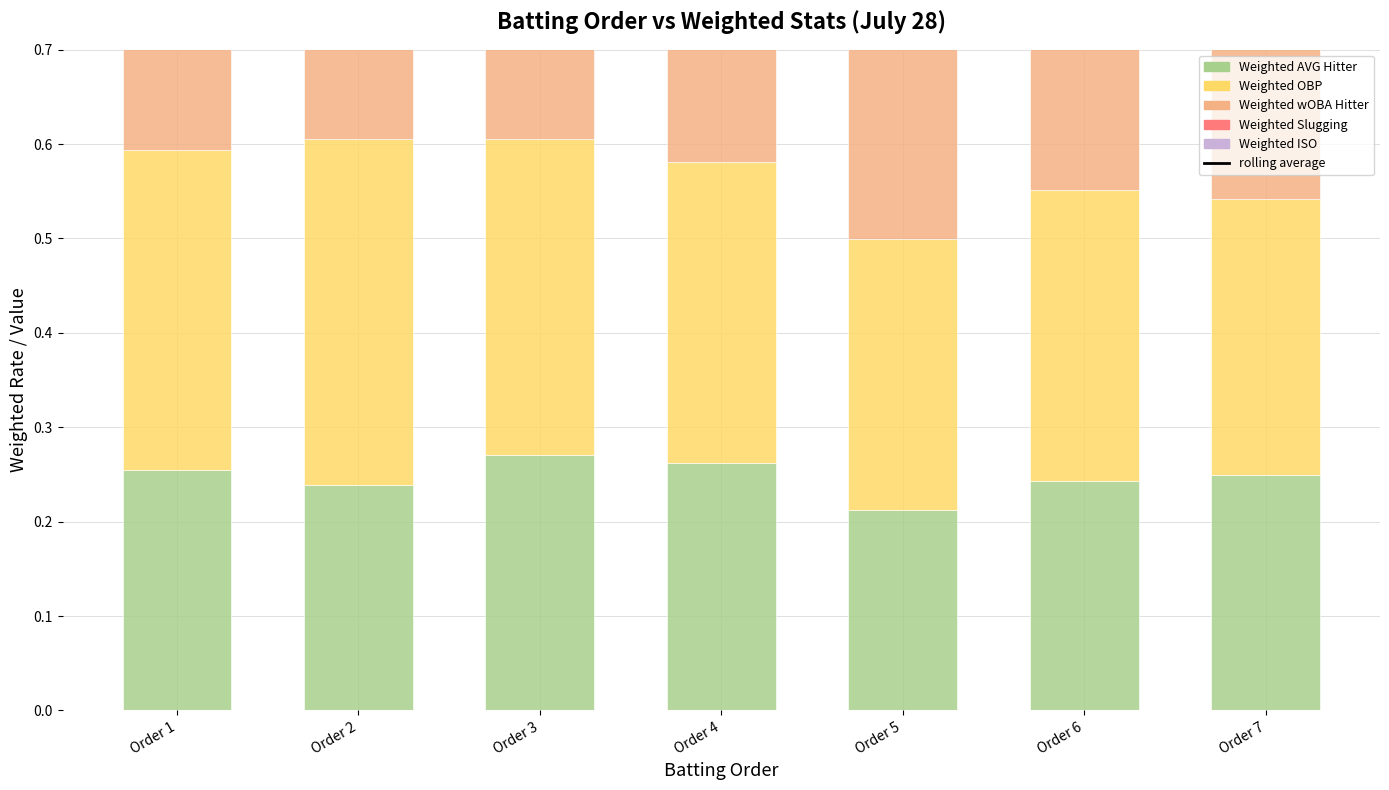

Rank the categories by Weighted Slugging value from lowest to highest.

Order 5, Order 7, Order 1, Order 6, Order 3, Order 4, Order 2